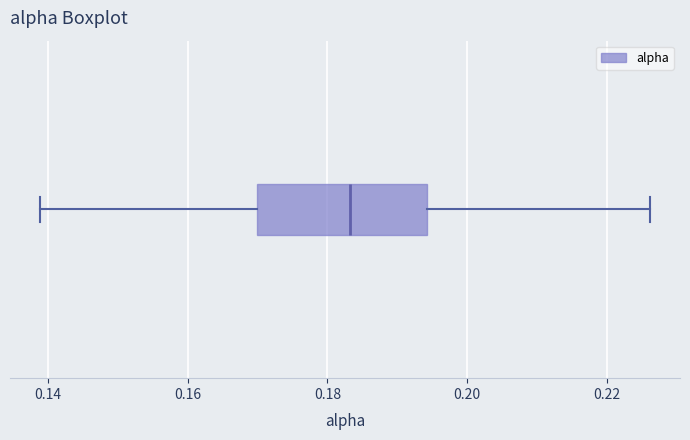

Transcribe this box plot: give where the median line is, the range the box spans, and where the two whiskers end, as read against the x-axis. The values are not printed on the chart, so give them approximately, as read against the axis.

median 0.184, box 0.170 to 0.194, whiskers 0.138 to 0.226